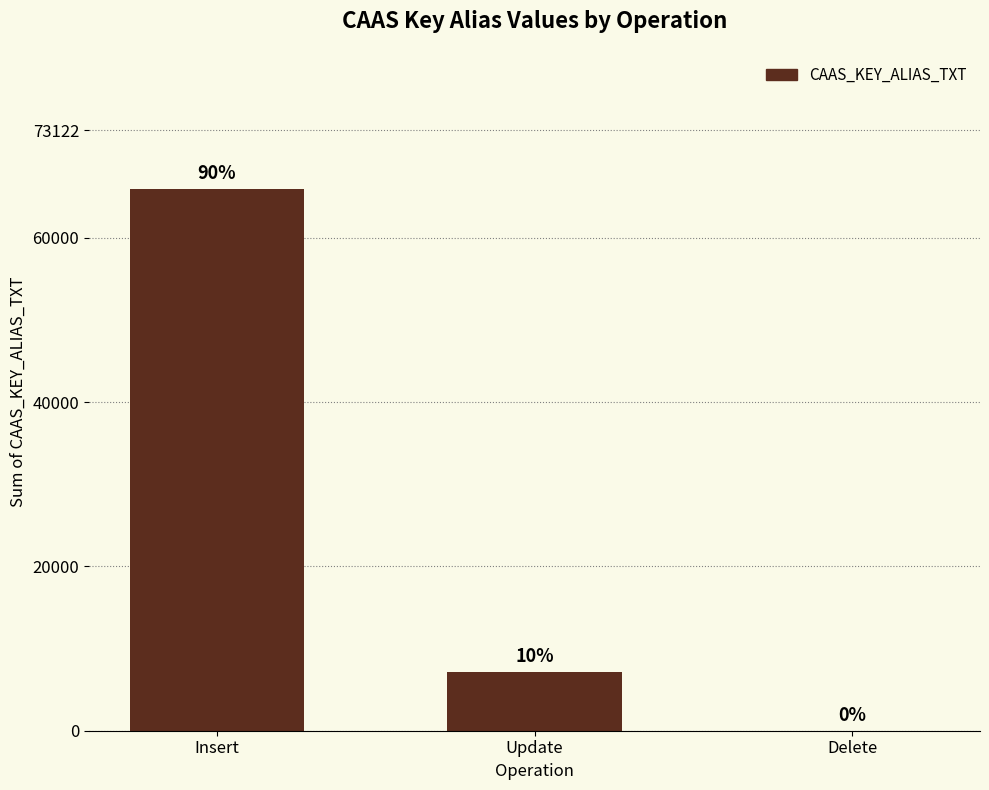

What is the label of the 1st bar from the left?

Insert